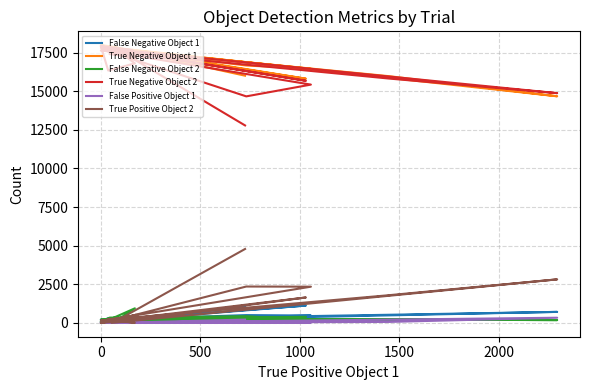

List the series in order of their peak value, lowest first.

False Positive Object 1, False Negative Object 2, False Negative Object 1, True Positive Object 2, True Negative Object 2, True Negative Object 1